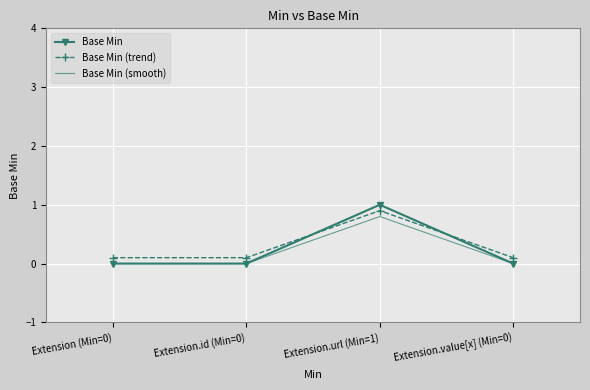

At which category is the sum across all series the highest?

Extension.url (Min=1)